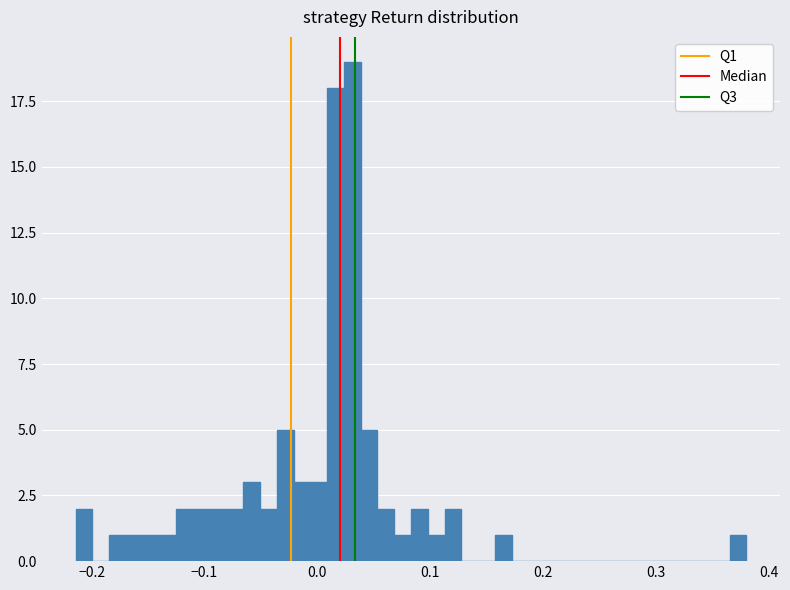

Read against the x-axis, roughly where is the centre of the tallest bar?

0.03